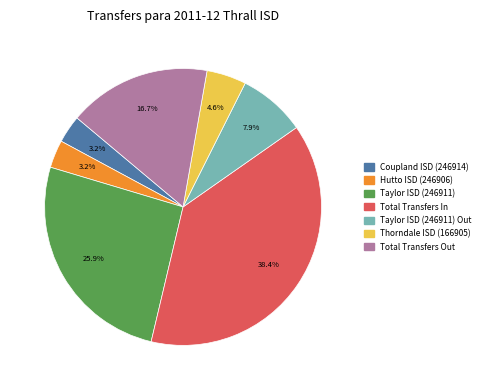

Does any single category account for the majority?

No